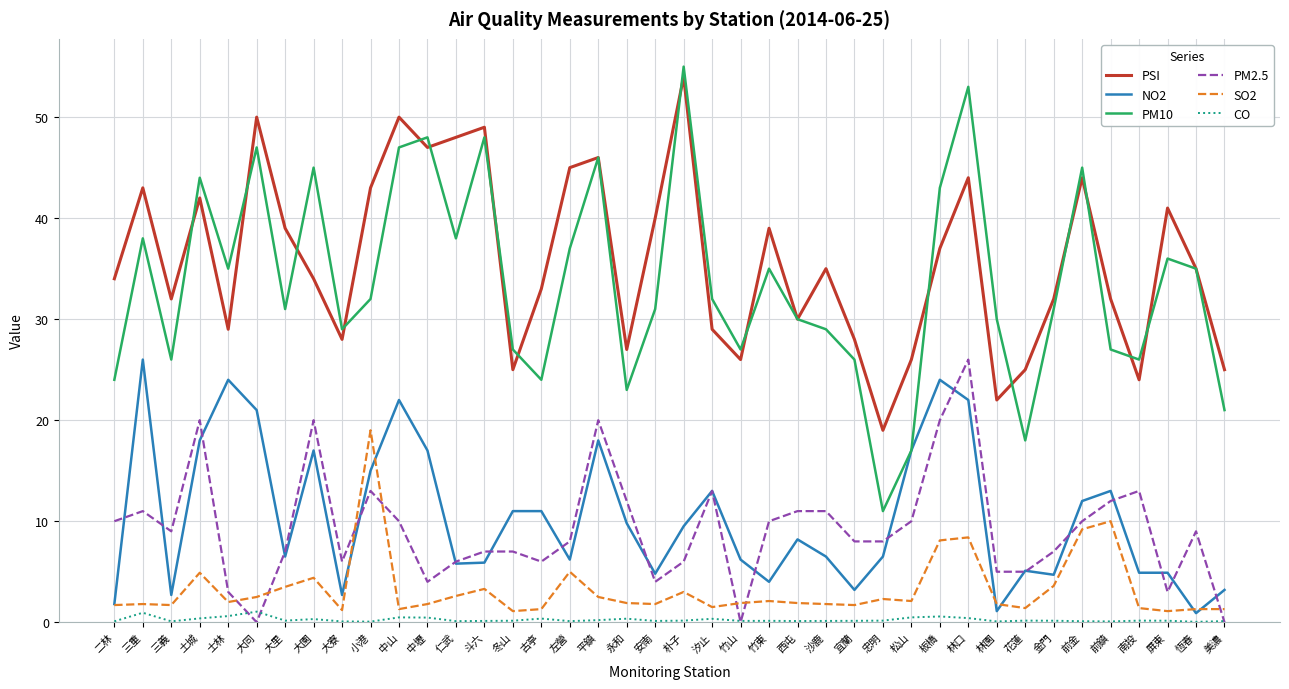

True or false: PSI and SO2 intersect in this chart.

False